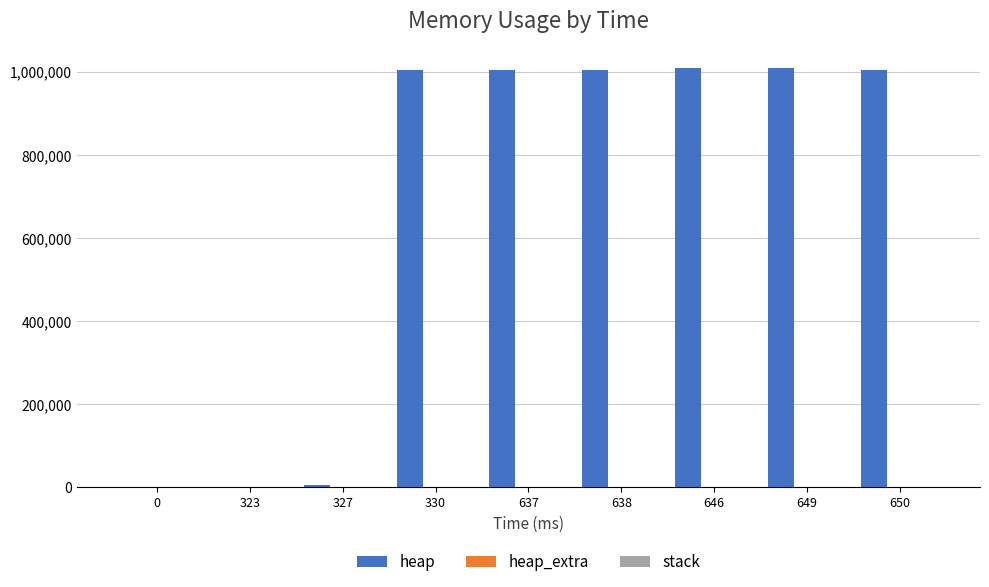

What is the sum of all heap values?

6042371